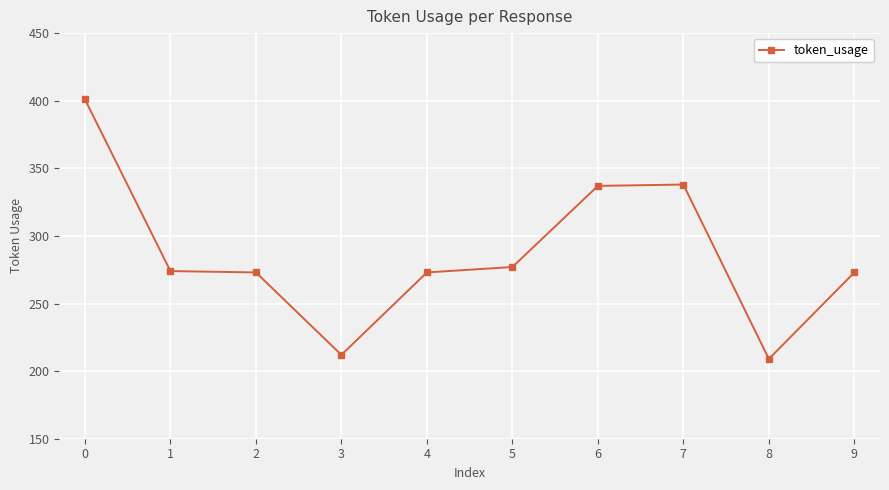

True or false: the data shows 212 at 3.

True